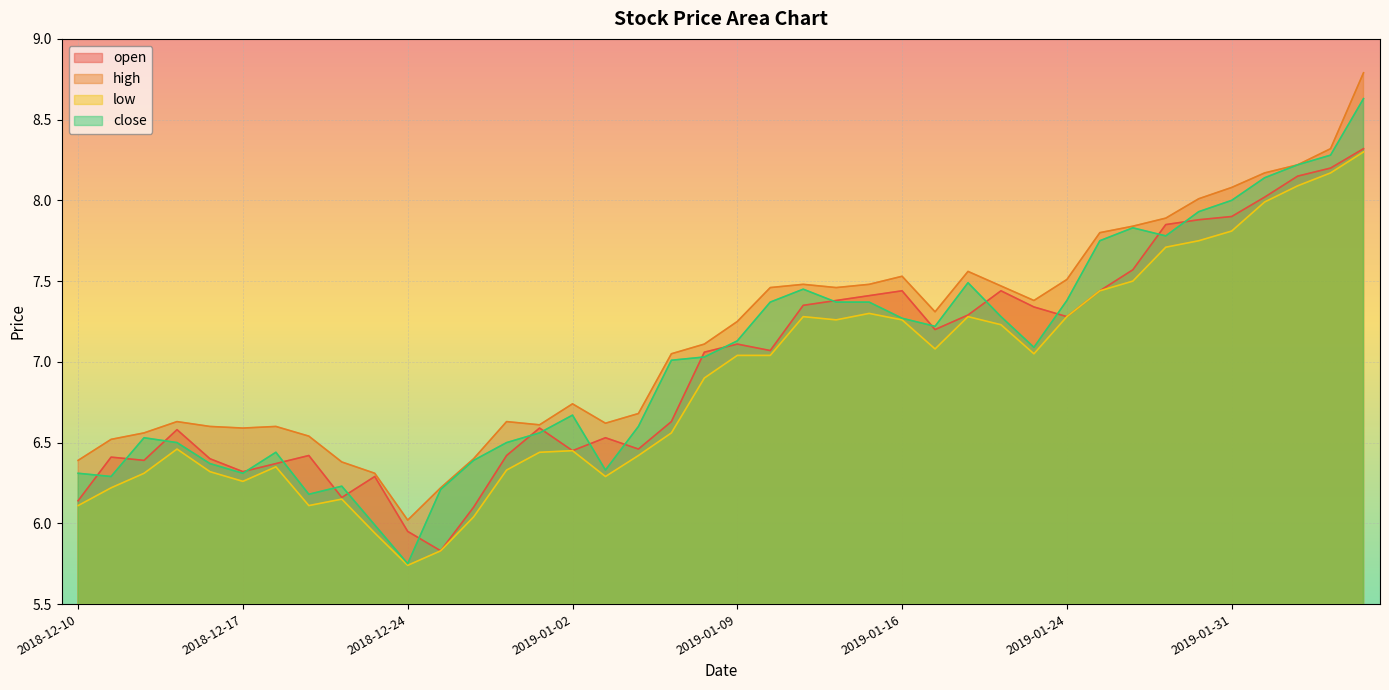

Which series has the largest range (max minus min)?

close